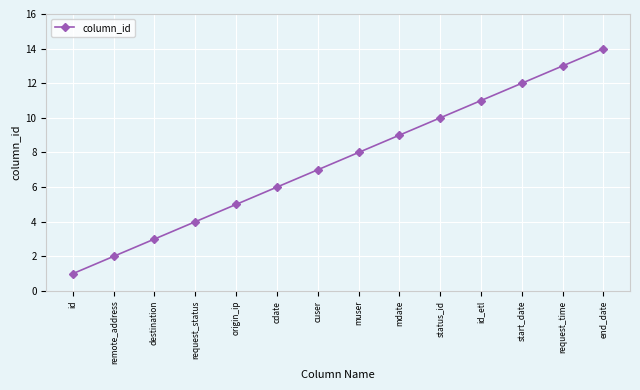

What is the difference between the maximum and second lowest values?

12